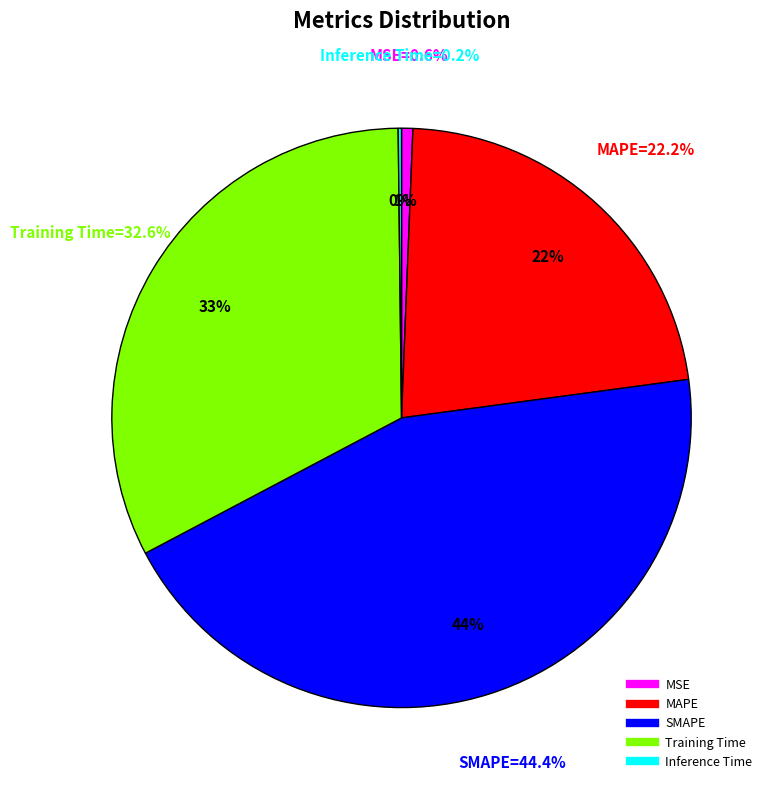

Is MSE the majority of the pie?

No